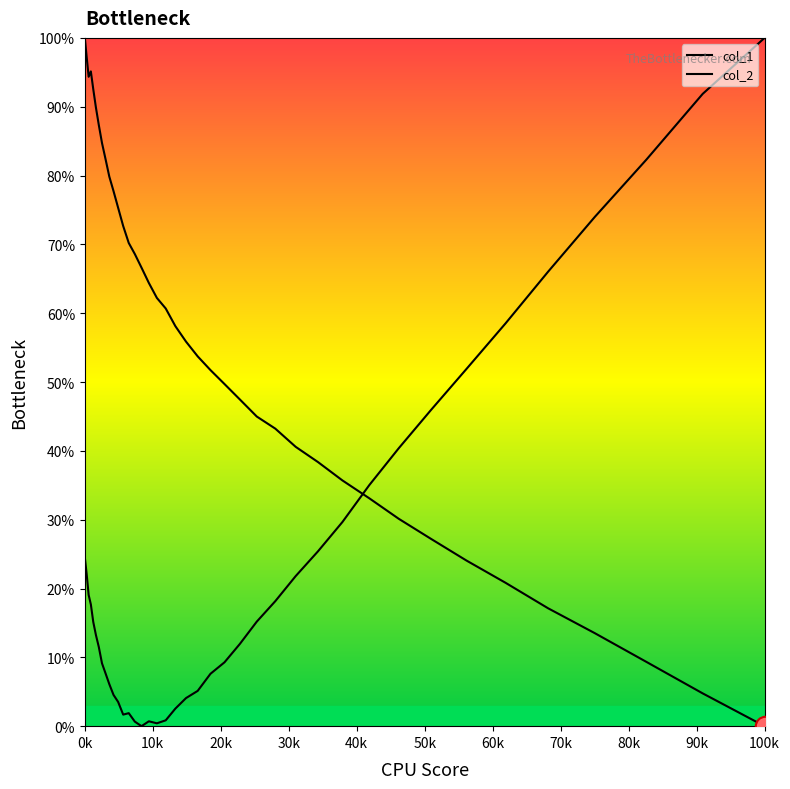

True or false: col_1 and col_2 intersect in this chart.

True